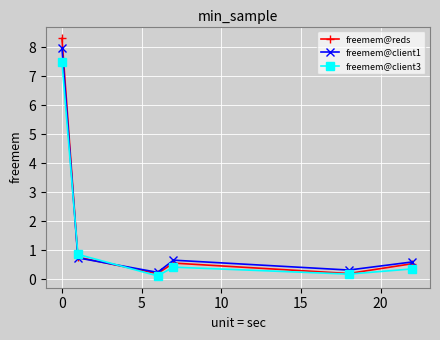

How many data points does each series have?

6